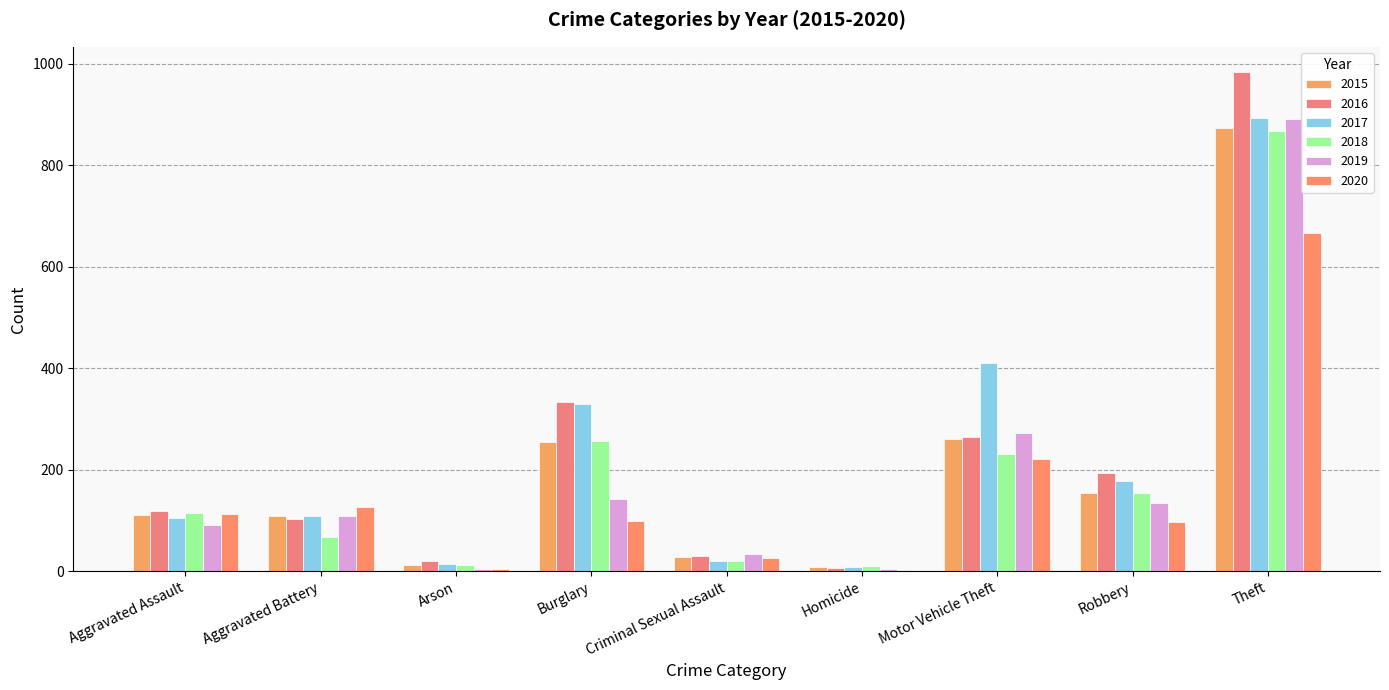

What is the total value across all series at Theft?

5175